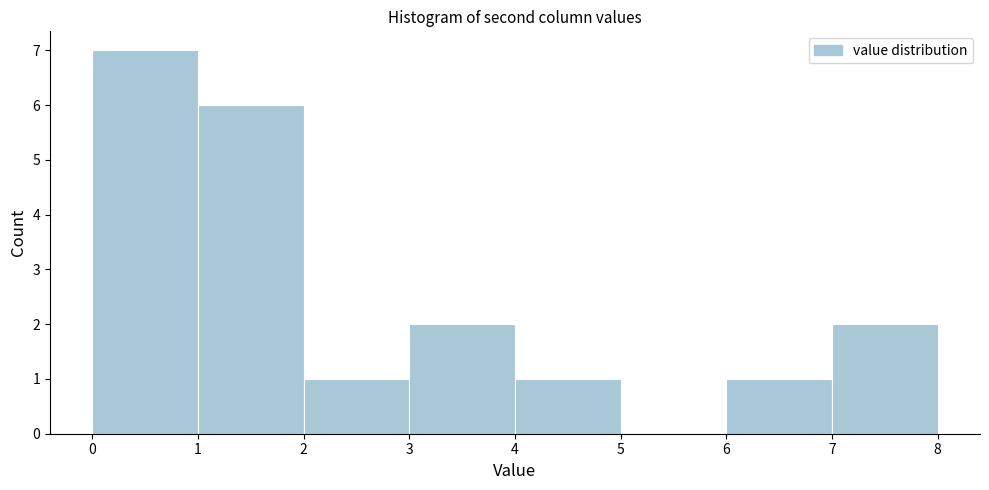

How tall is the bar that spans 7 to 8 on the x-axis? The values are not printed on the chart, so give them approximately, as read against the axis.

2